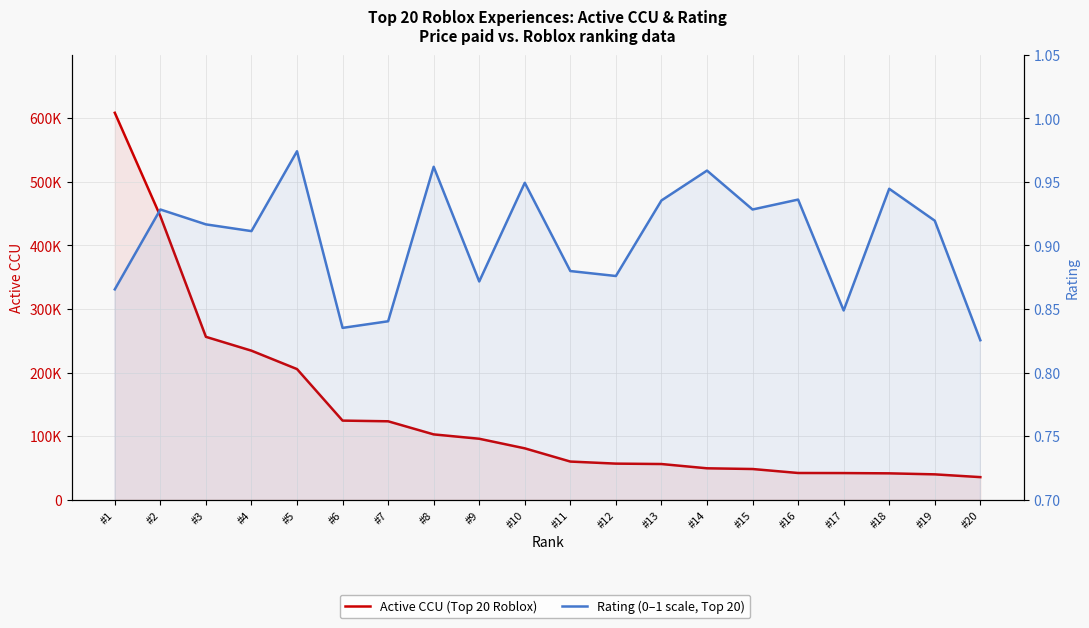

True or false: Rating and Active CCU cross at least once.

False